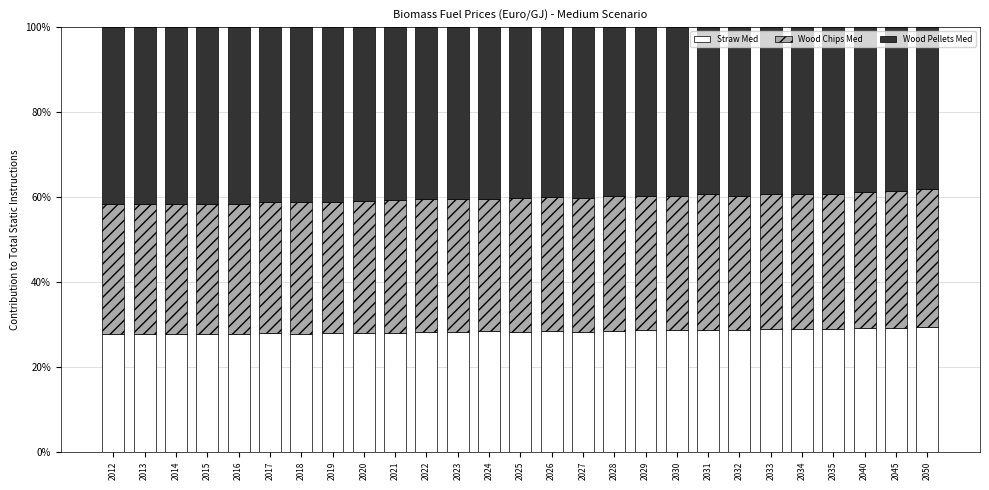

What is the sum of all Straw Med values?

764.8